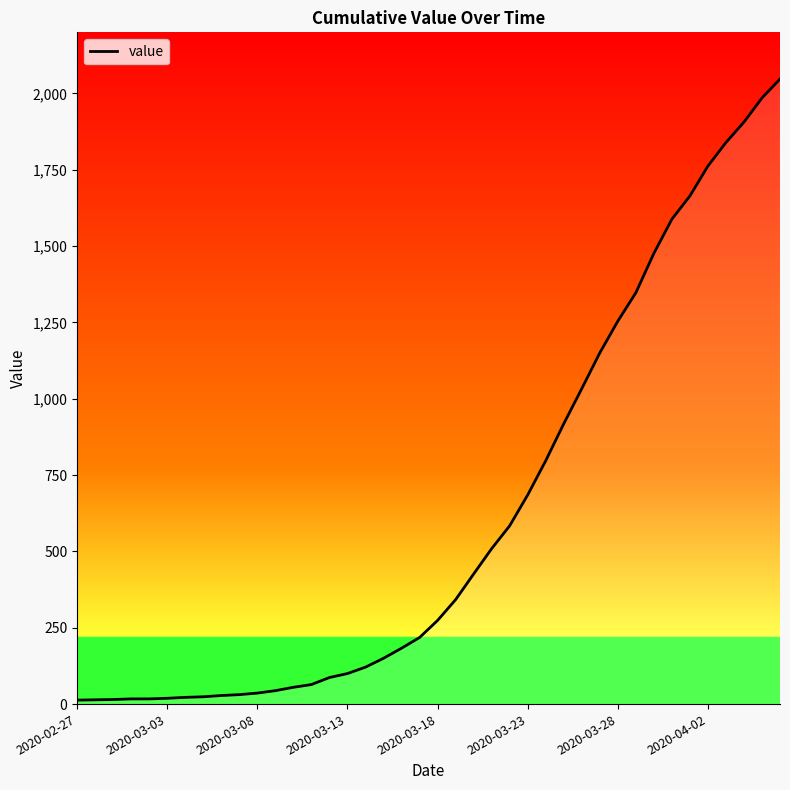

The value at 12 is 13. True or false?

False